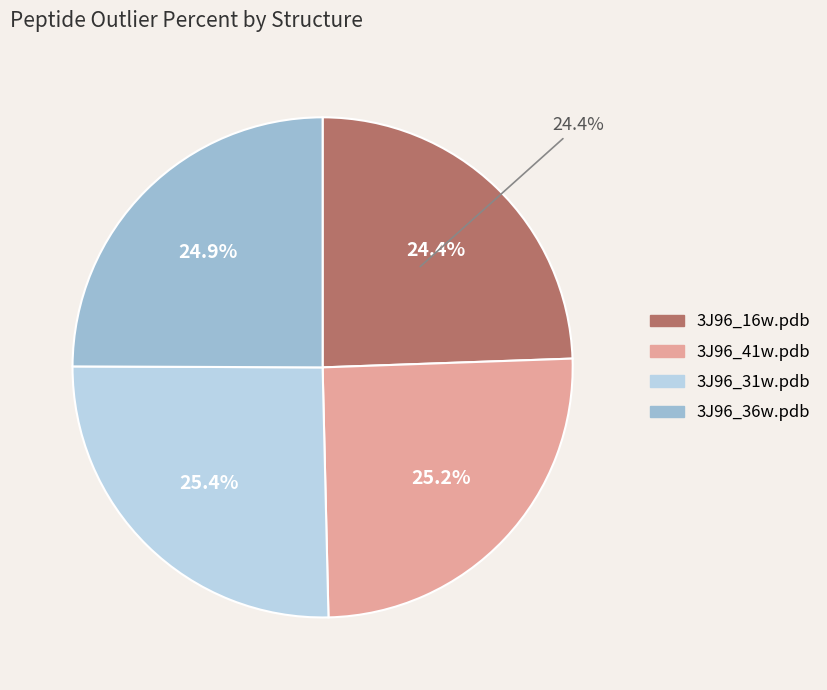

Which category has the smallest portion of the pie?

3J96_16w.pdb